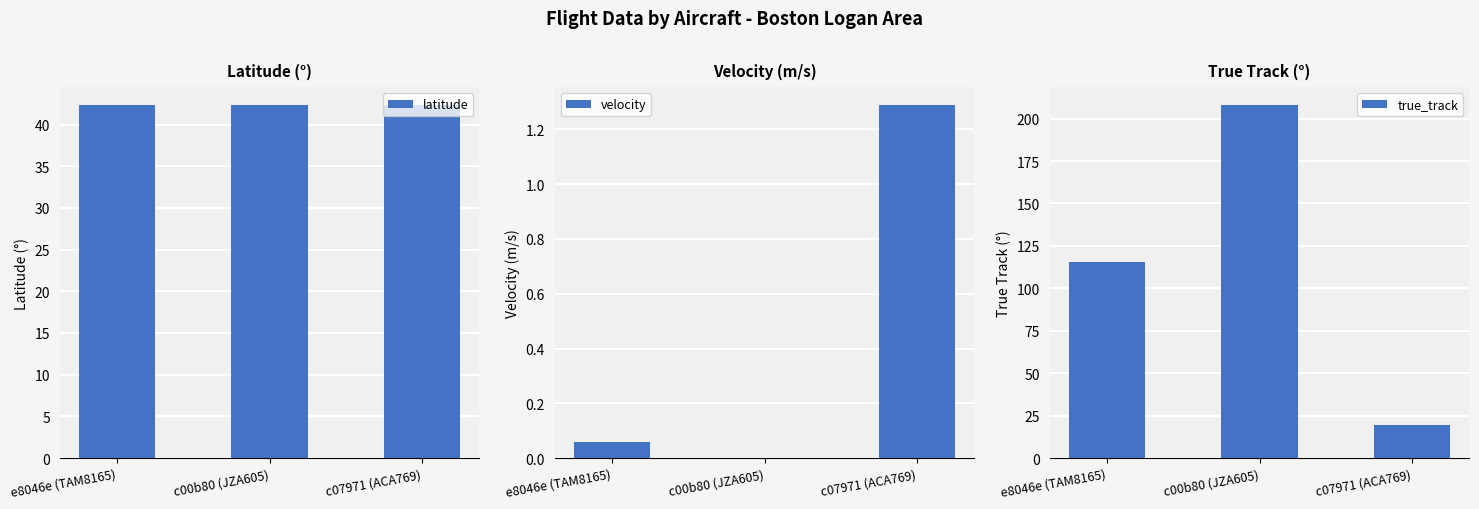

How many bars are there in total?

9